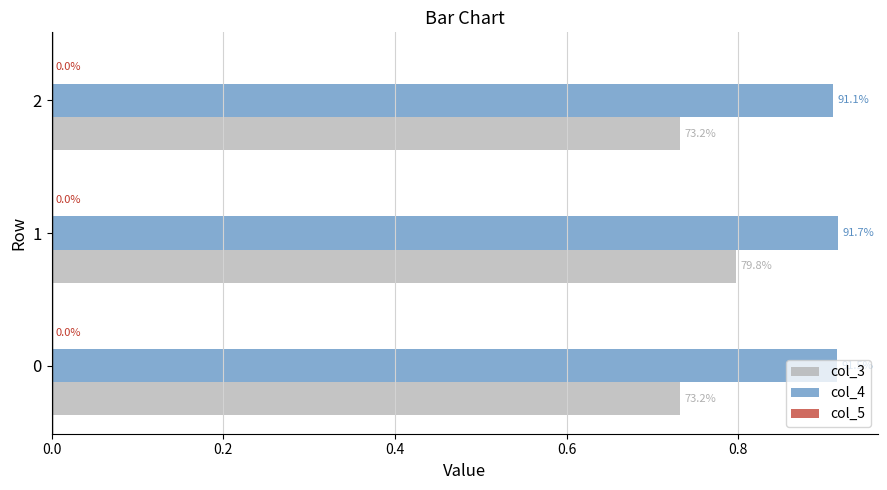

Does the chart contain any negative values?

No